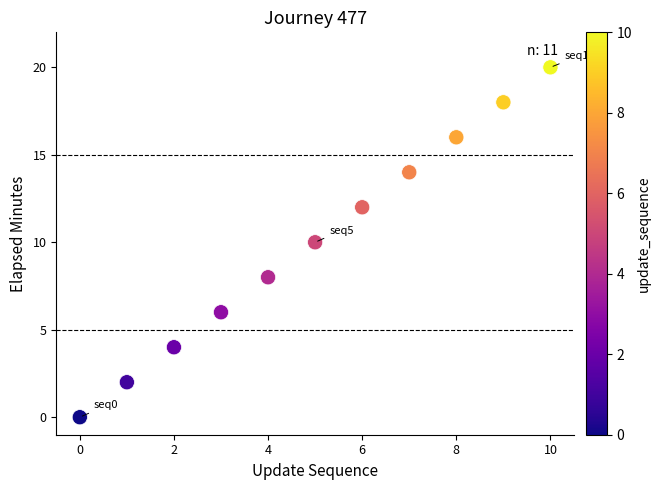

What is the range of Y values (max minus min)?

20